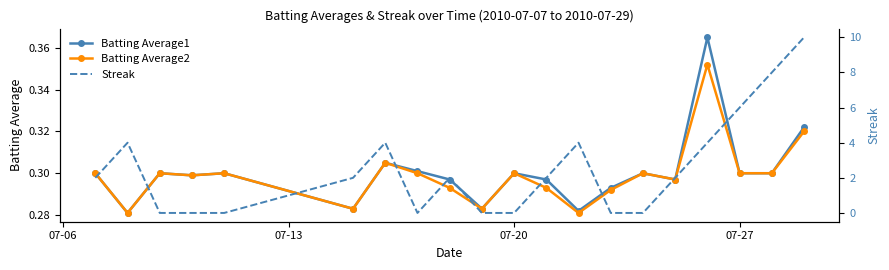

True or false: Batting Average1 has more than 1 points higher than both neighbors.

True